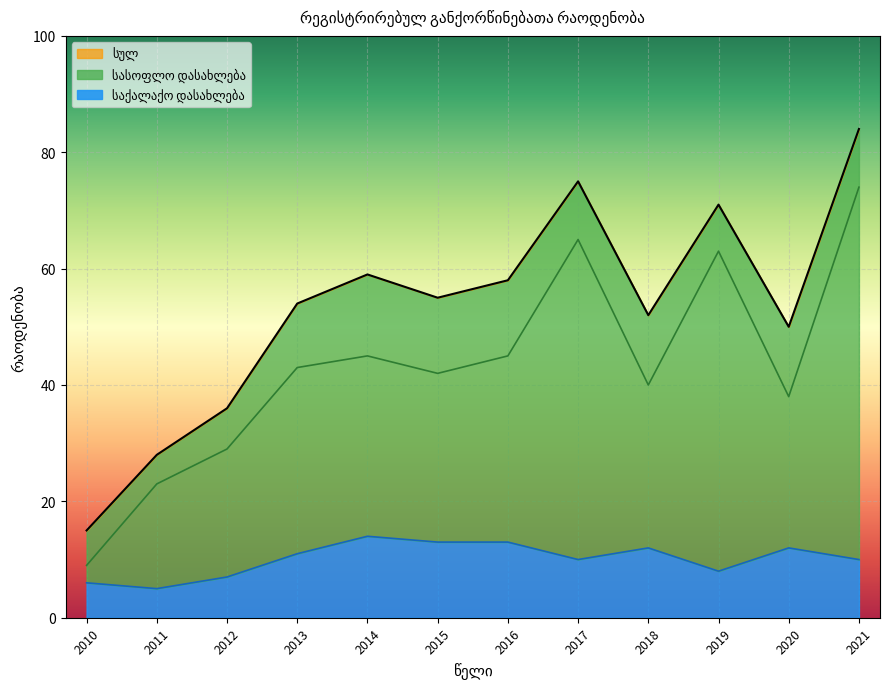

Where does the სულ series first go above 55?

2014